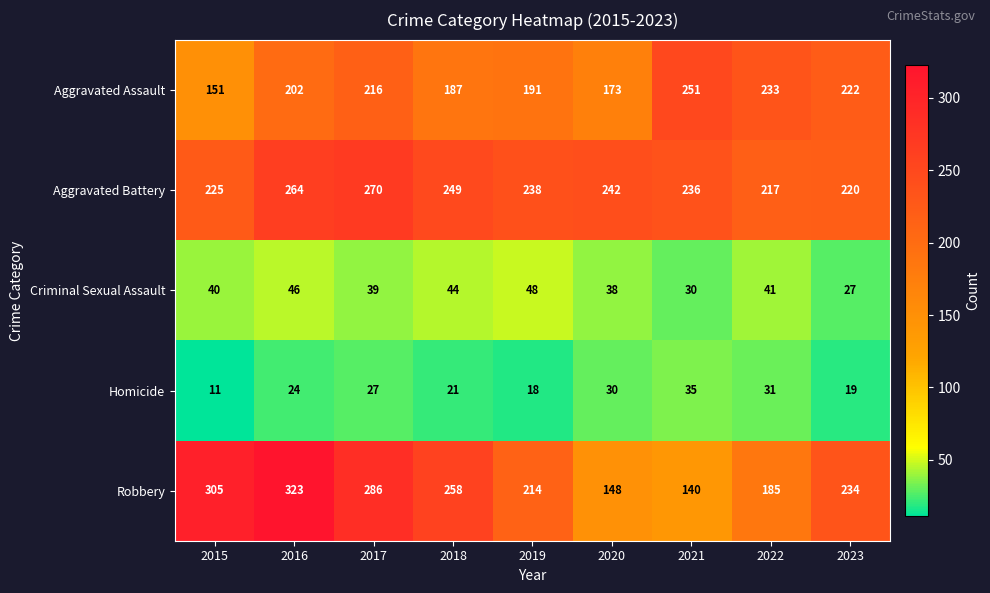

What is the difference between the Criminal Sexual Assault values at 2015 and 2023?

13